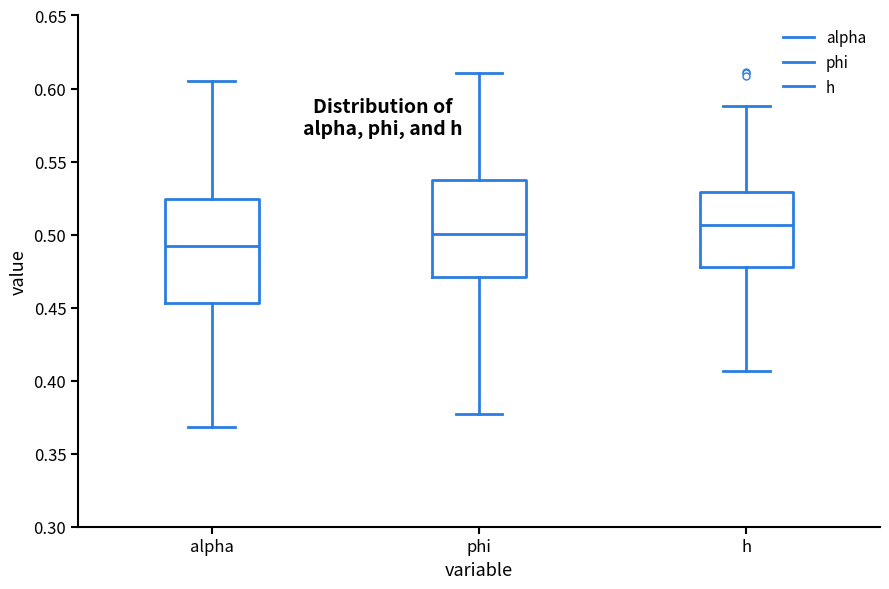

Reading left to right, transcribe this box plot: for each box, give where its median line is, the range the box spans, and where its two whiskers end, as read against the y-axis. The values are not printed on the chart, so give them approximately, as read against the axis.

alpha: median 0.490, box 0.455 to 0.525, whiskers 0.370 to 0.605
phi: median 0.500, box 0.470 to 0.540, whiskers 0.375 to 0.610
h: median 0.505, box 0.480 to 0.530, whiskers 0.405 to 0.590